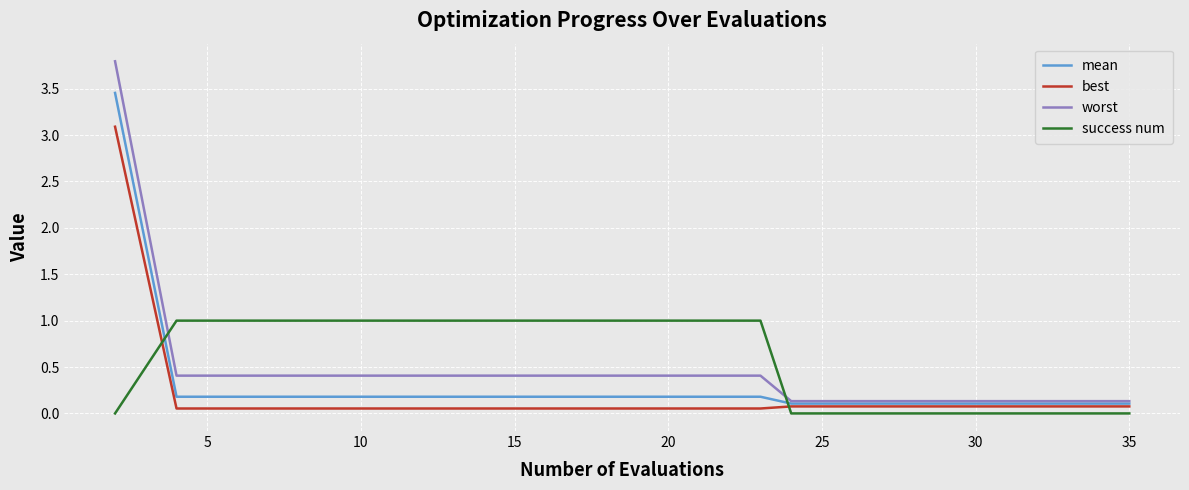

List the series in order of their peak value, highest first.

worst, mean, best, success num